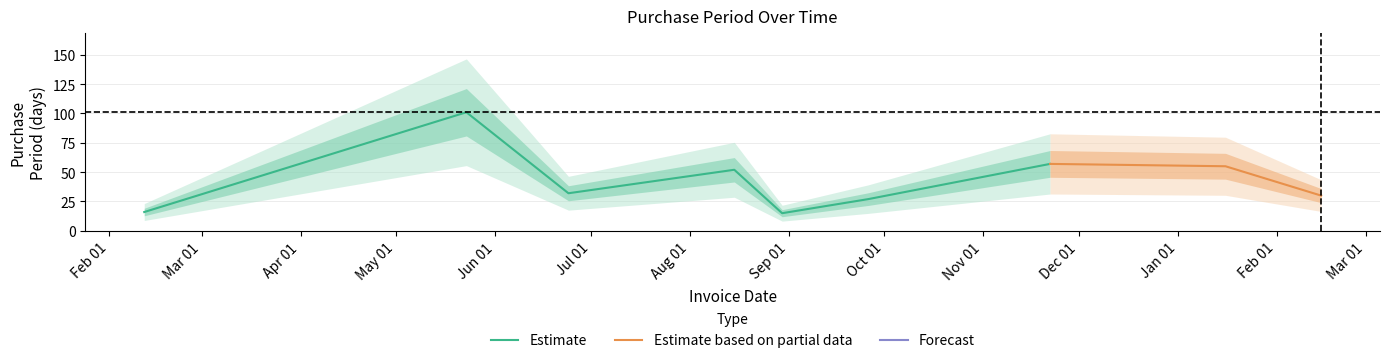

What position from the right is 2017-02-15?

1